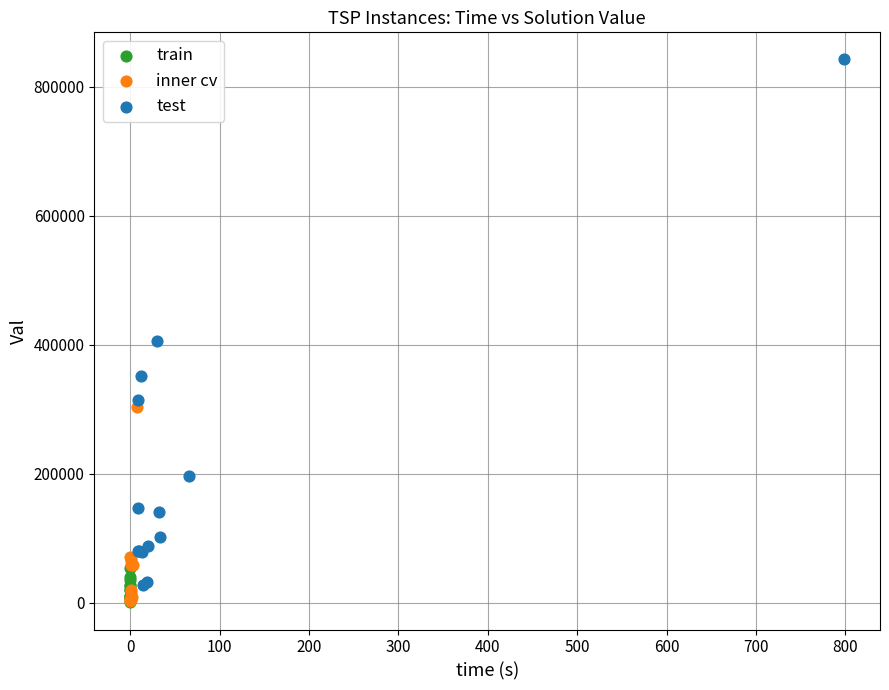

Which series has the largest Y range (max minus min)?

test